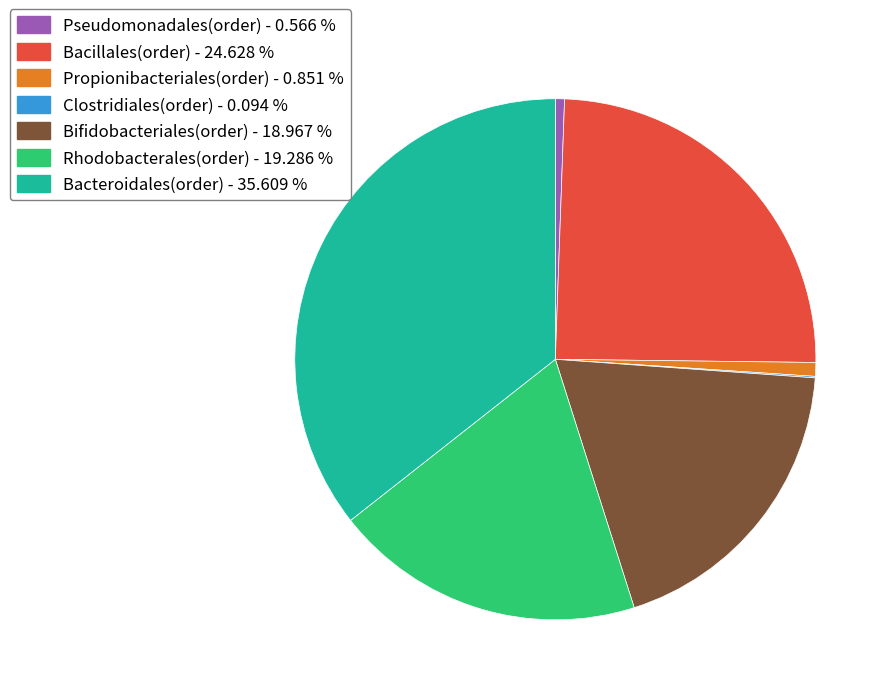

Is Propionibacteriales(order) - 0.851 % the majority of the pie?

No